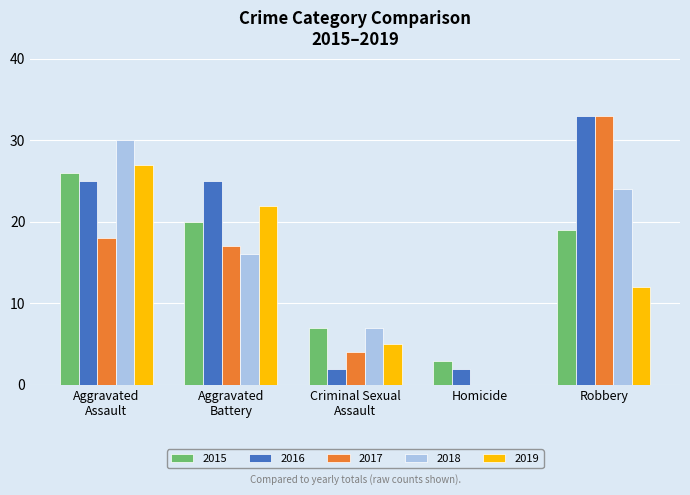

What is the sum of all 2015 values?

75